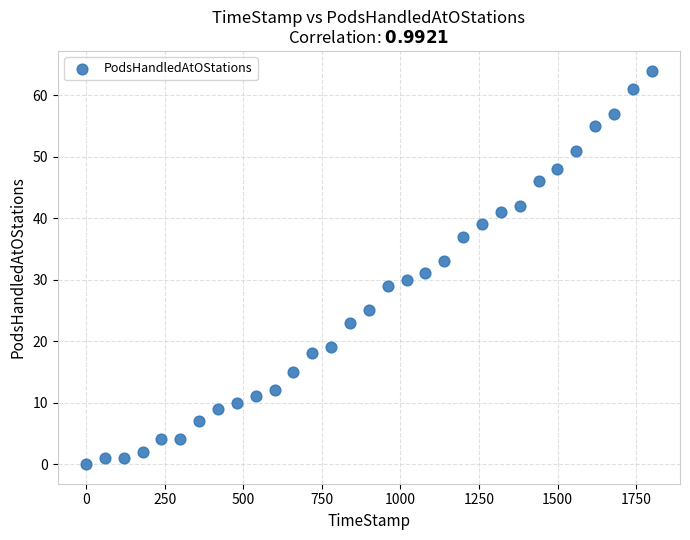

What is the range of Y values (max minus min)?

64